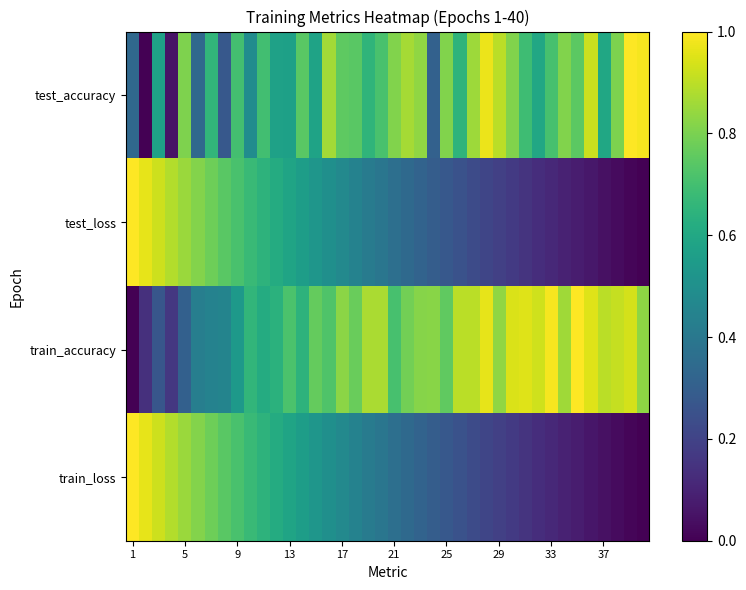

At how many categories does at least one series exceed 0?

40